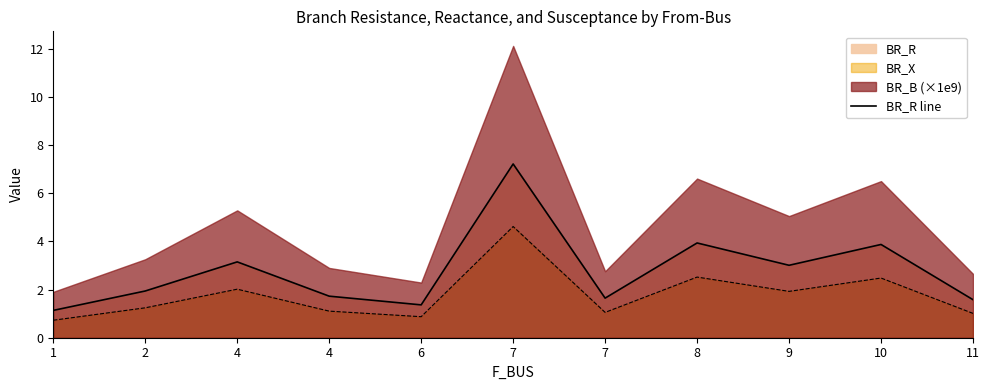

What is the change in value from 1 to 10?

+2.7